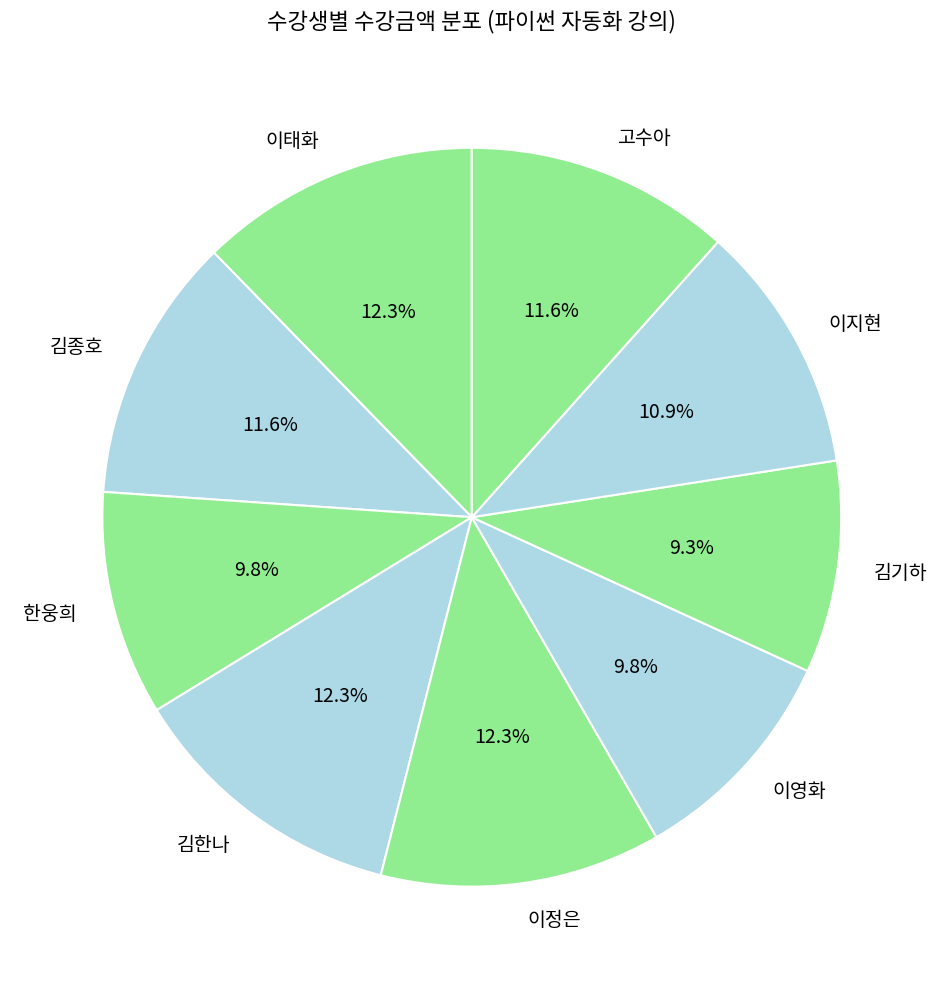

How much of the chart is everything except 이정은?

87.7%